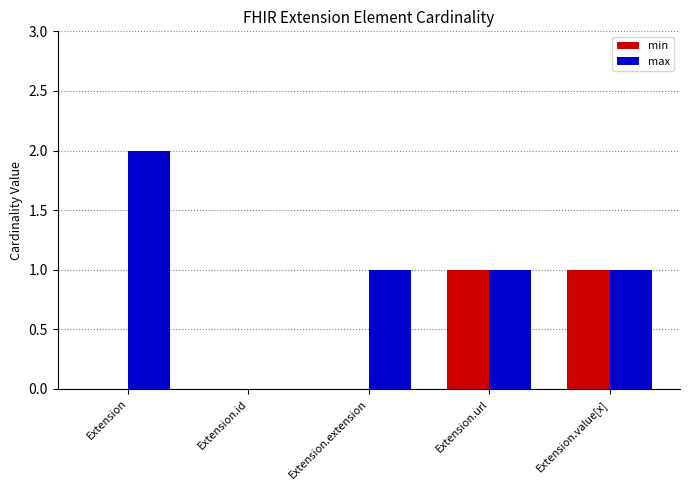

What is the sum of the max values at Extension.value[x] and Extension?

3